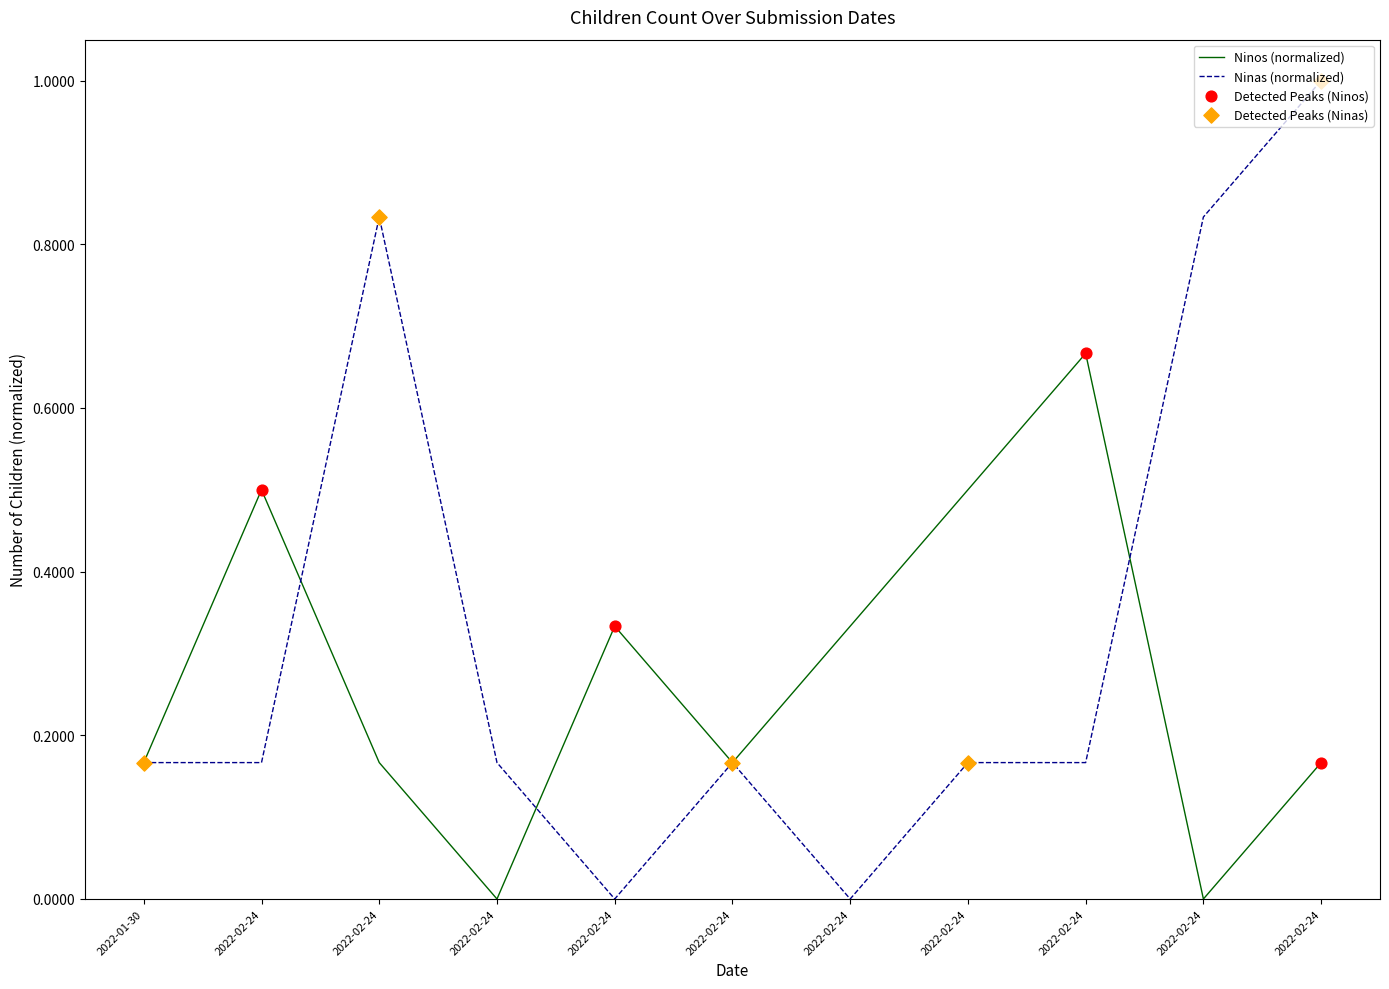

Does the chart have visible grid lines?

No